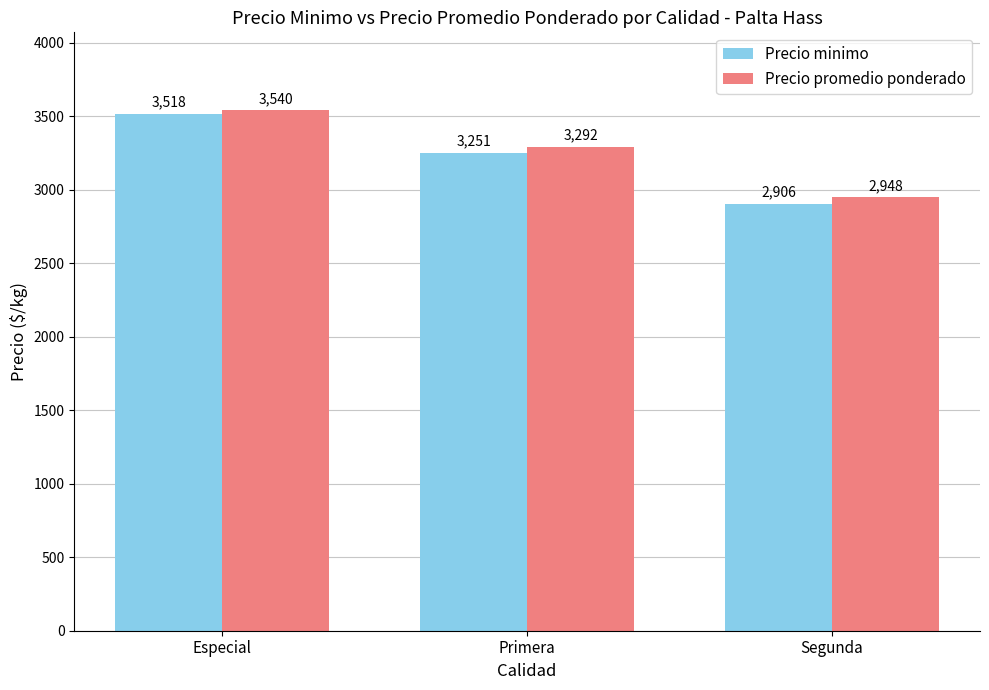

What position from the right is Primera?

2